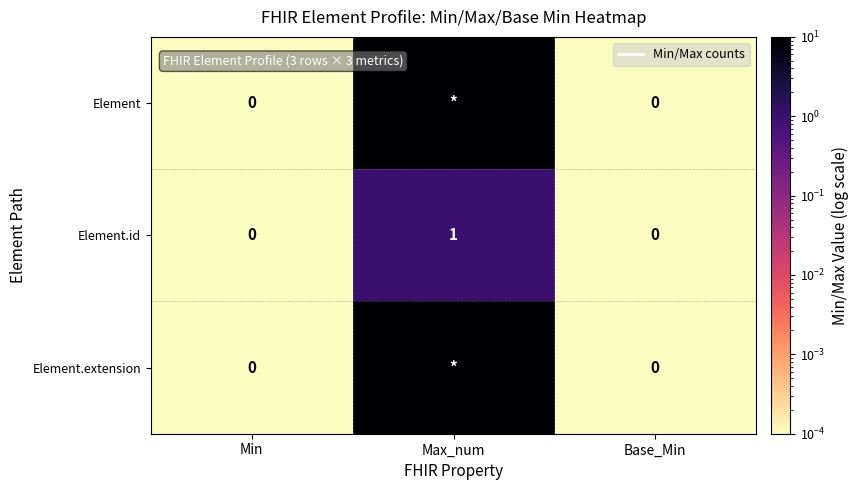

Is it true that Element equals 0.0 at Base_Min?

True